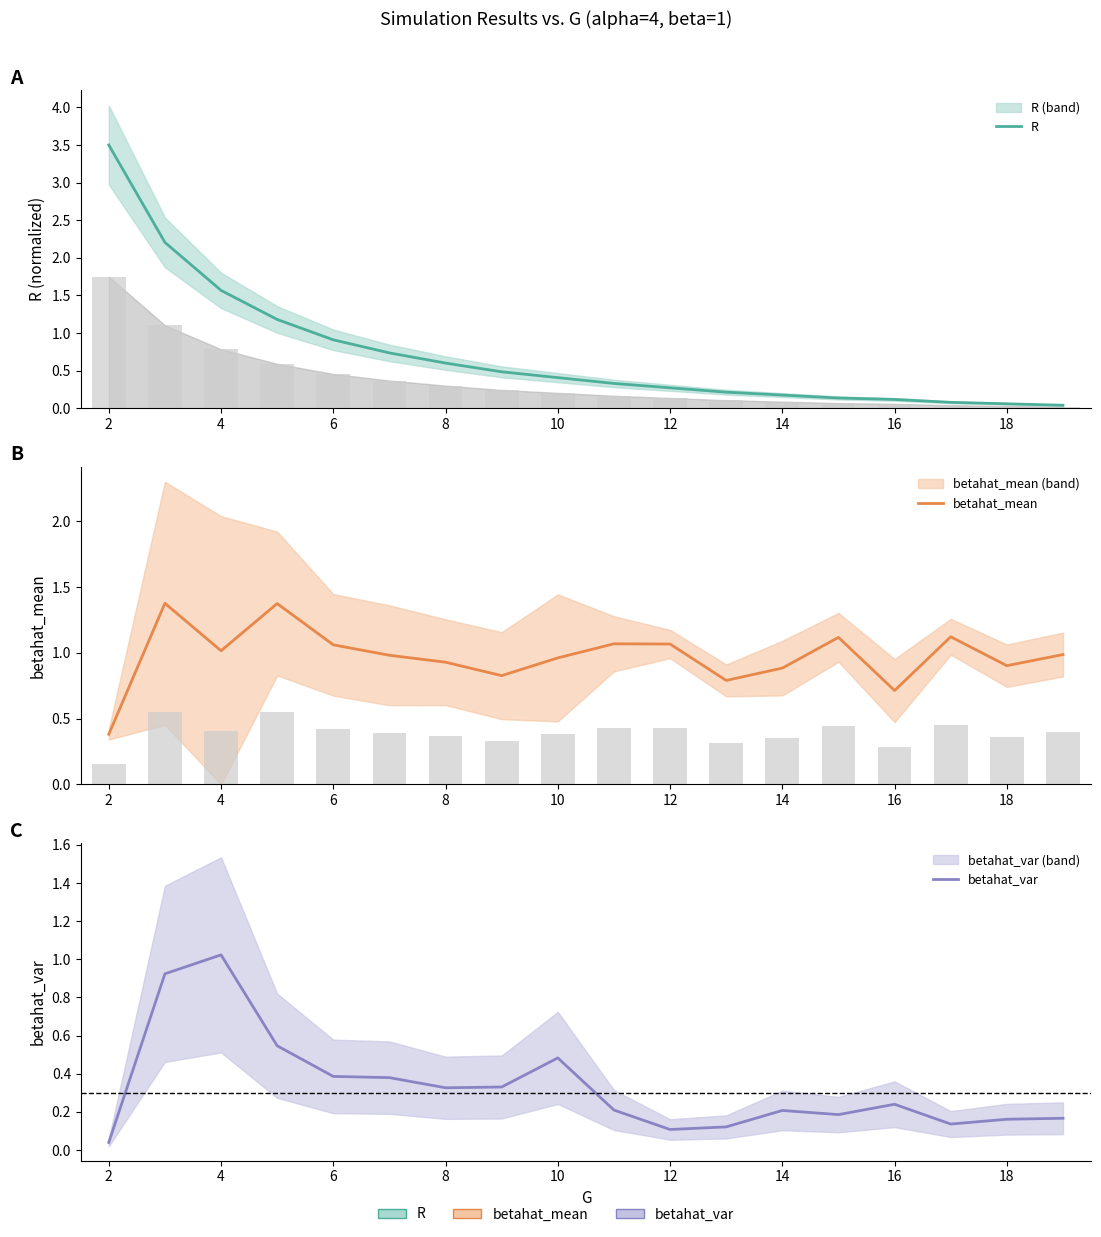

Rank the series by their maximum value, from lowest to highest.

betahat_var, betahat_mean, R